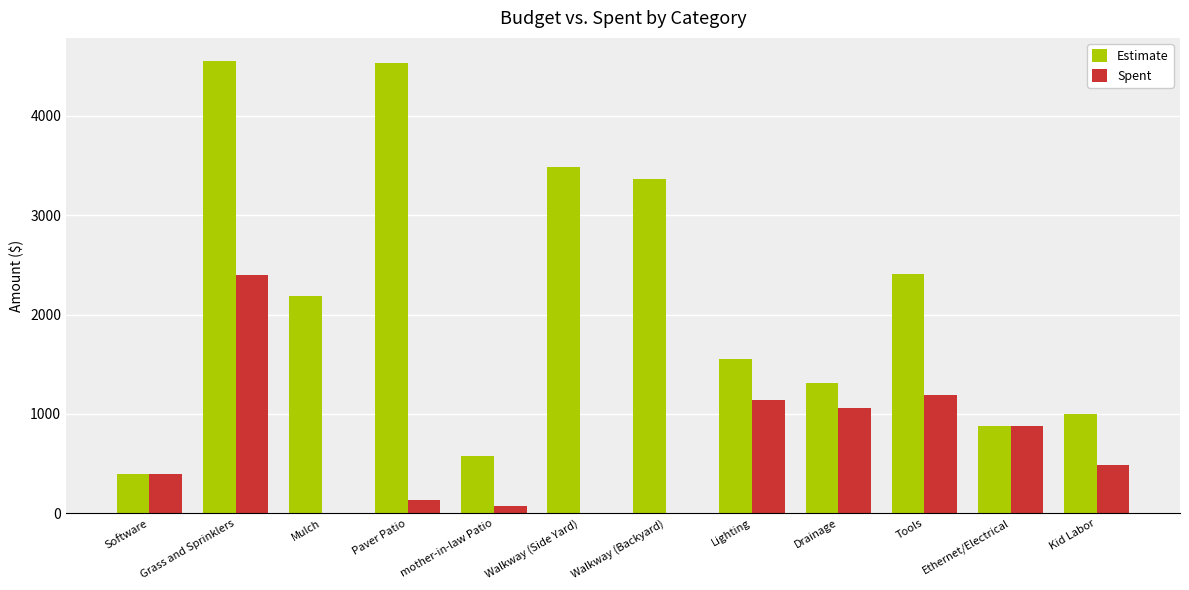

What are all the series names shown in the legend?

Estimate, Spent